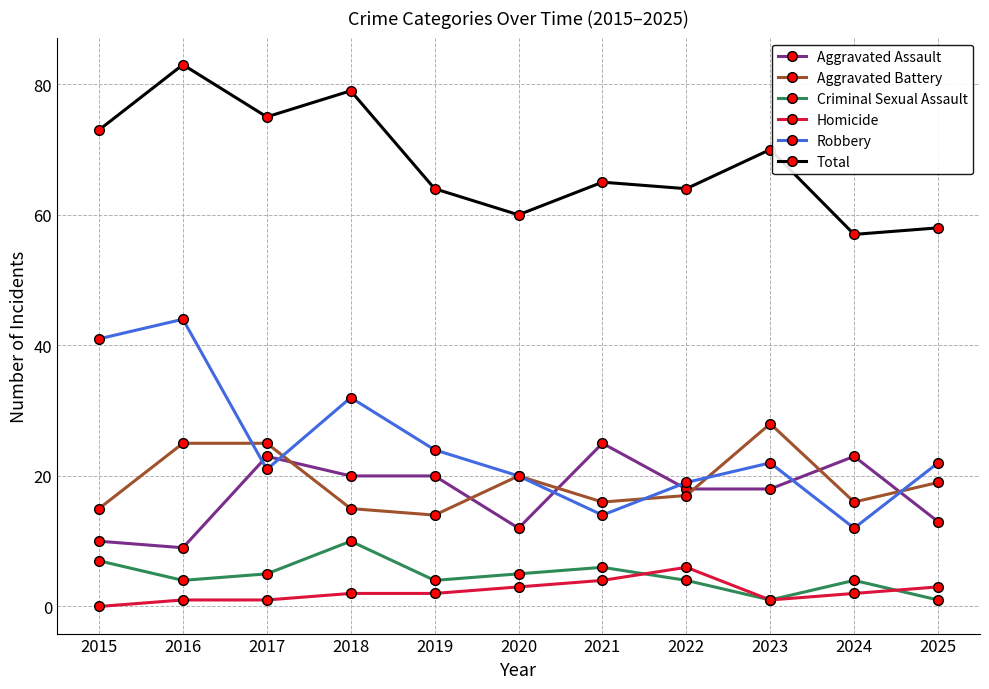

What are all the series names shown in the legend?

Aggravated Assault, Aggravated Battery, Criminal Sexual Assault, Homicide, Robbery, Total